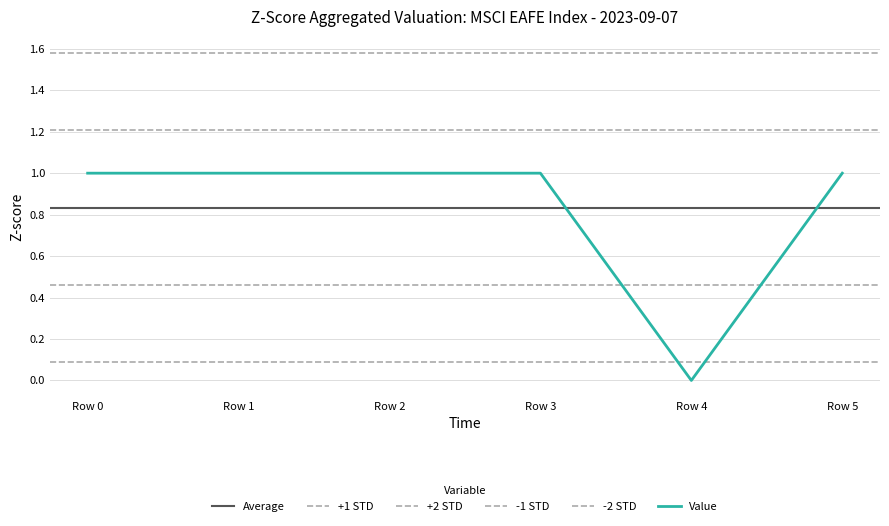

Is this an area chart (filled region under the line)?

No